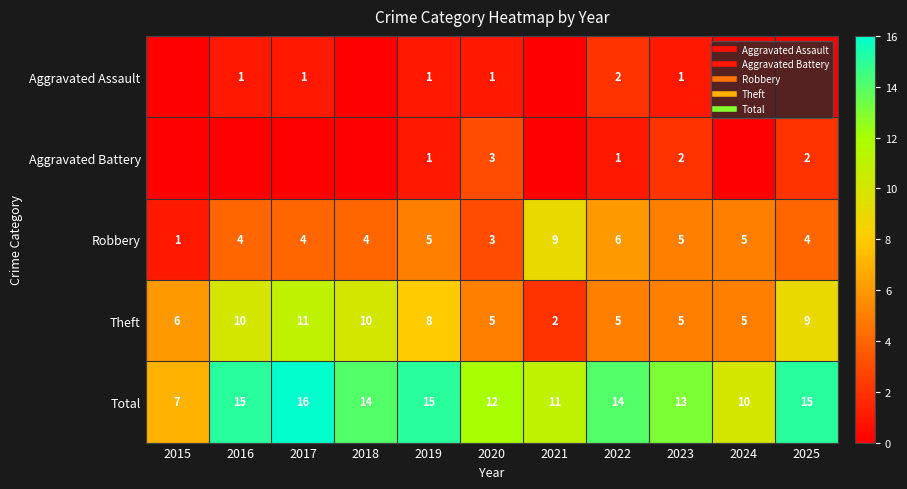

What is the difference between the second highest and minimum values in the Robbery series?

5